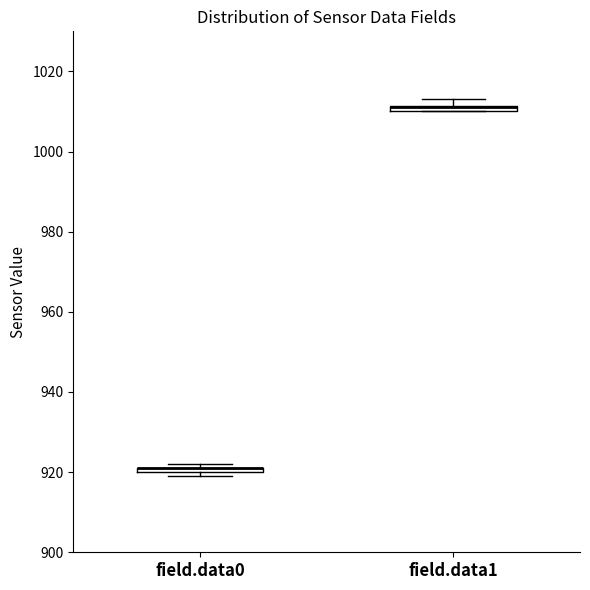

Where is the lower edge of the box for field.data1 on the y-axis? The values are not printed on the chart, so give them approximately, as read against the axis.

1010